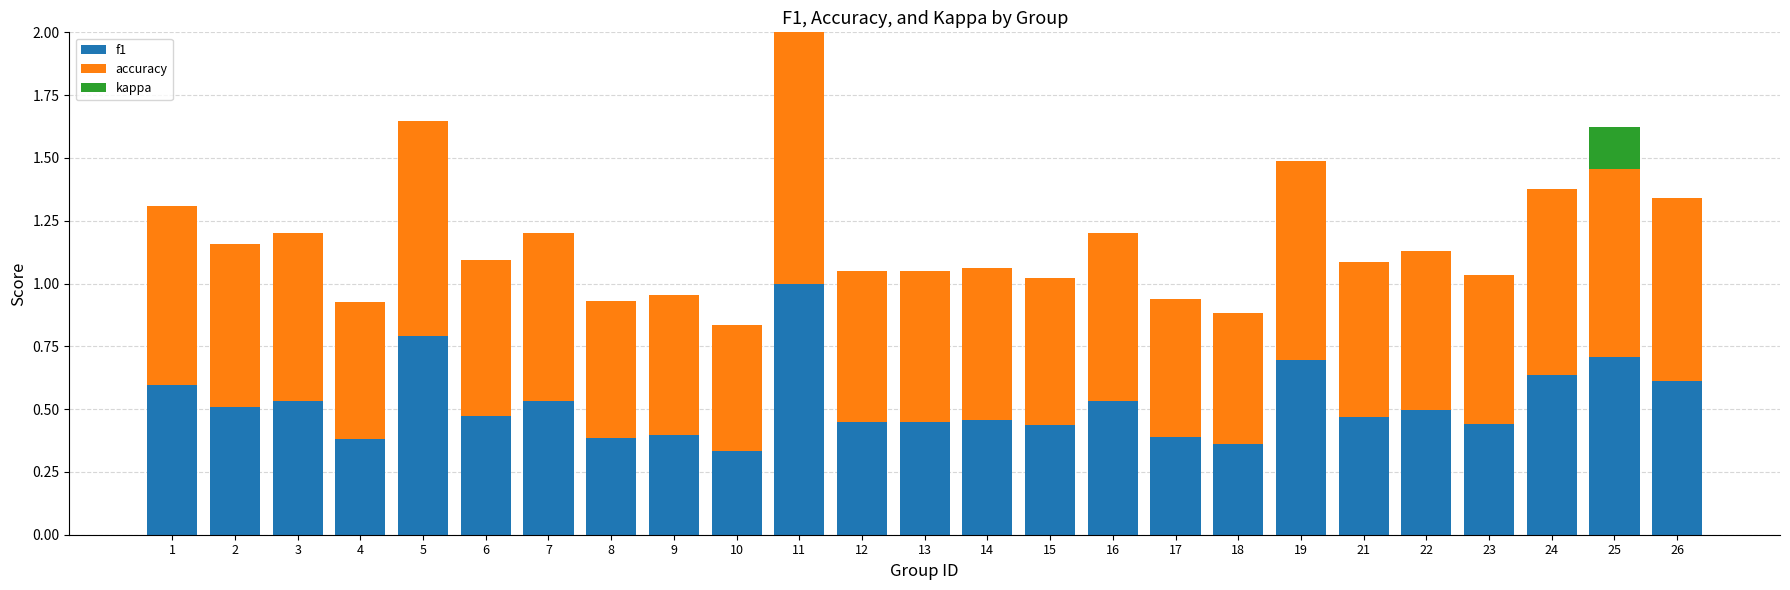

The f1 series shows 0.1 at 12. True or false?

False